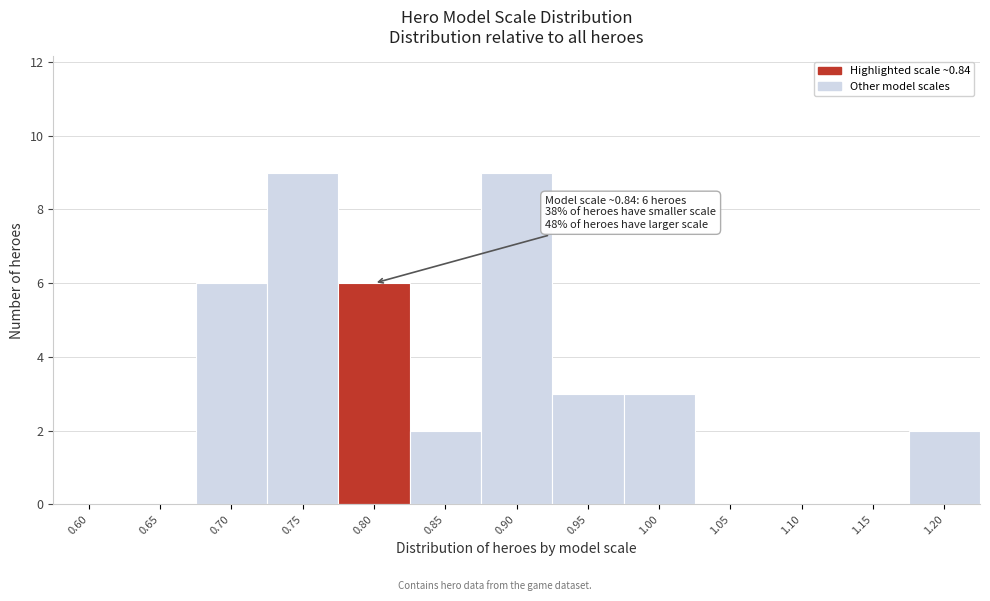

Reading left to right, what are all the values shown in this chart?

0.60=0	0.65=0	0.70=6	0.75=9	0.80=6	0.85=2	0.90=9	0.95=3	1.00=3	1.05=0	1.10=0	1.15=0	1.20=2